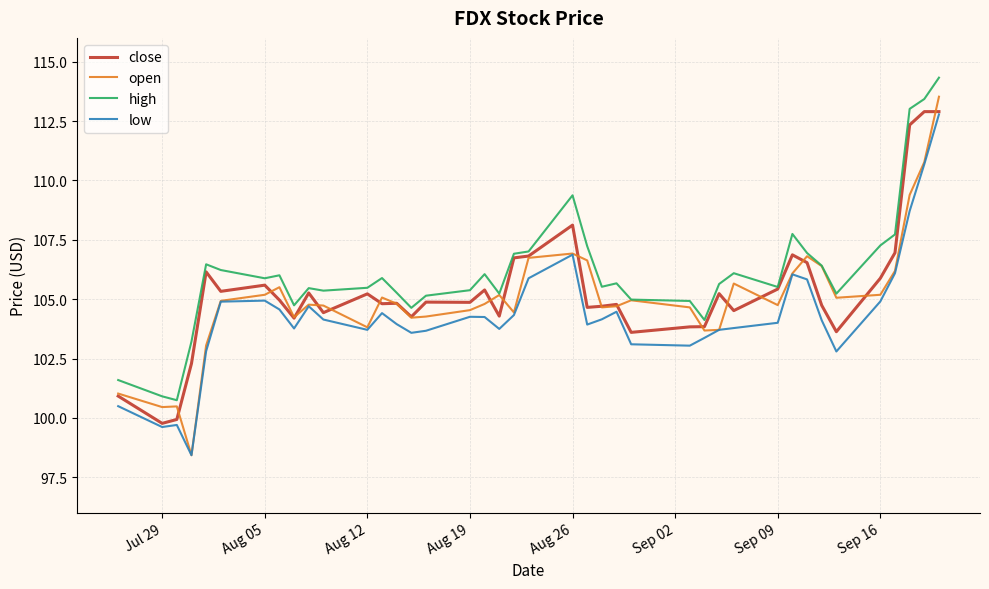

How many lines are shown in the chart?

4